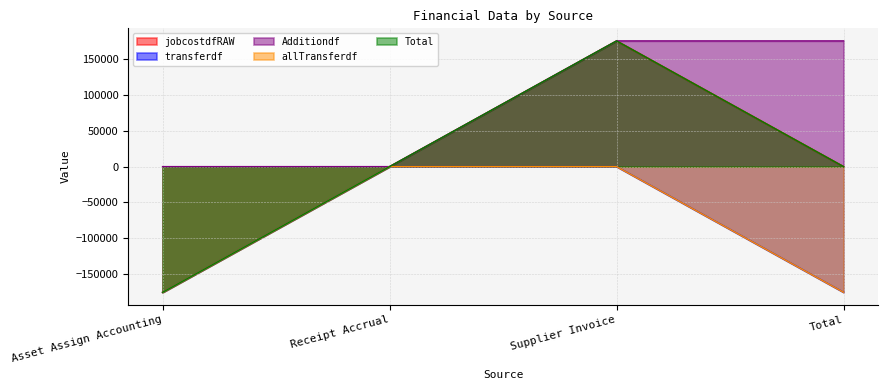

In Total, how many points are higher than both neighbors (excluding endpoints)?

1